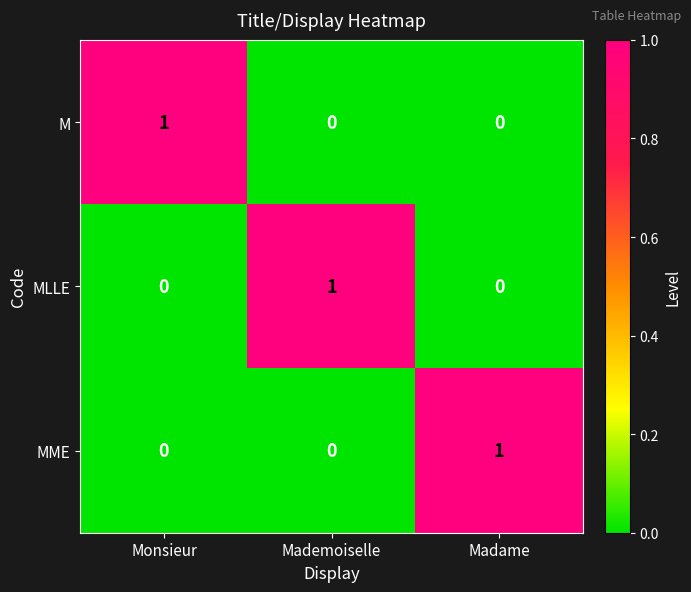

What is the difference between the highest and lowest values at Monsieur?

1